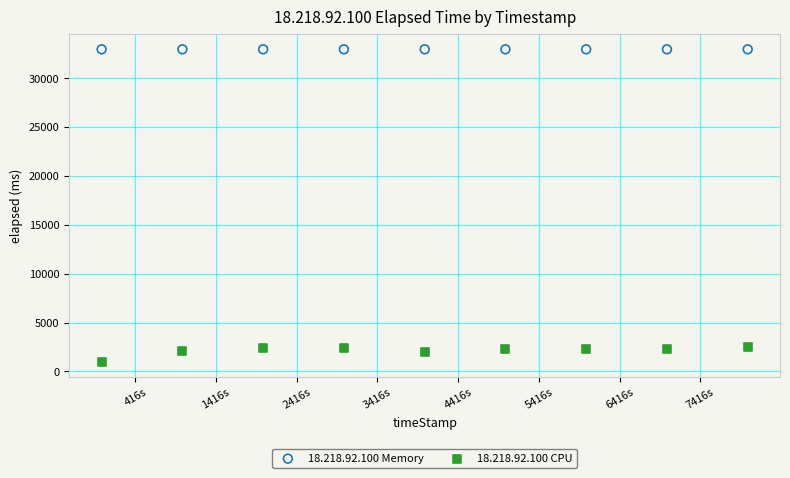

Which series reaches the maximum Y coordinate?

18.218.92.100 Memory